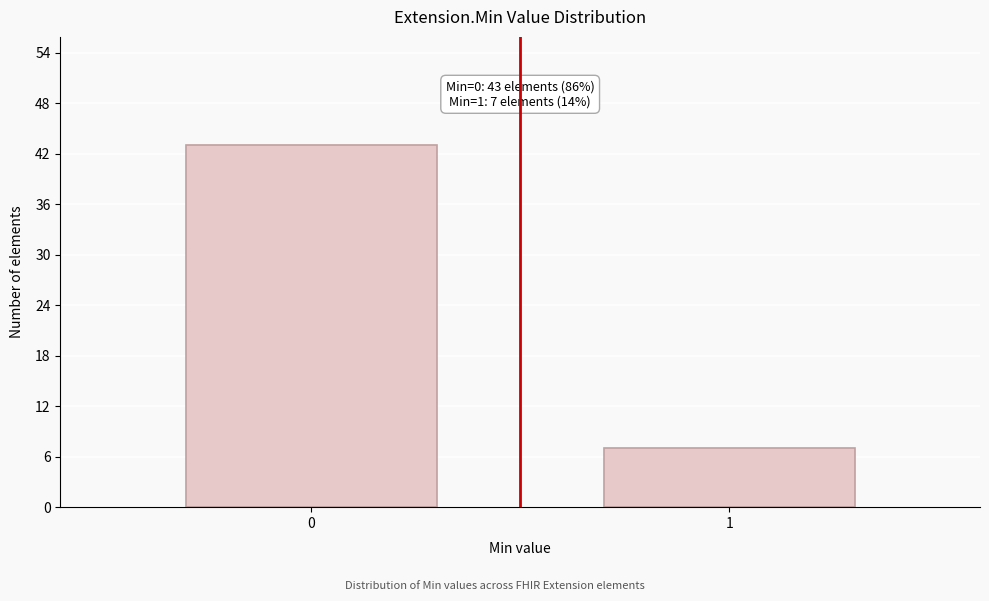

Reading right to left, extract all data points from this chart.

7	43